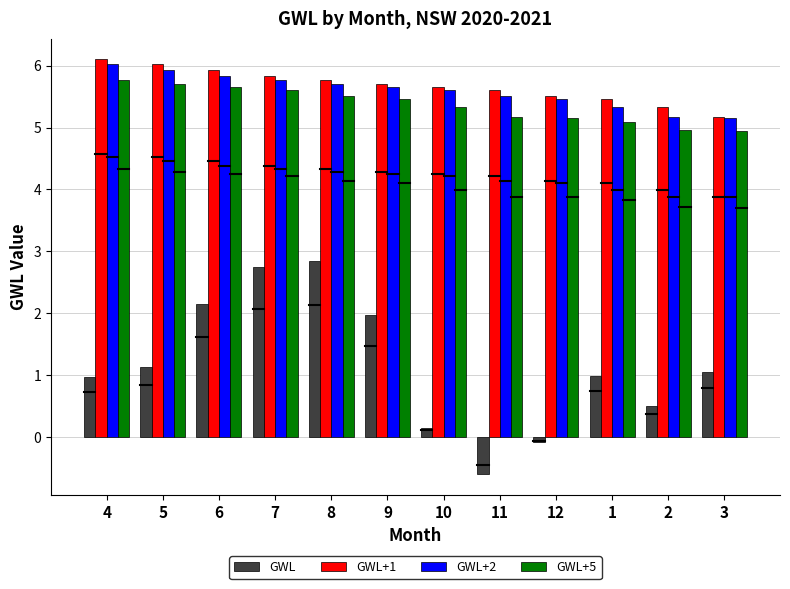

What is the smallest value displayed?

-0.6